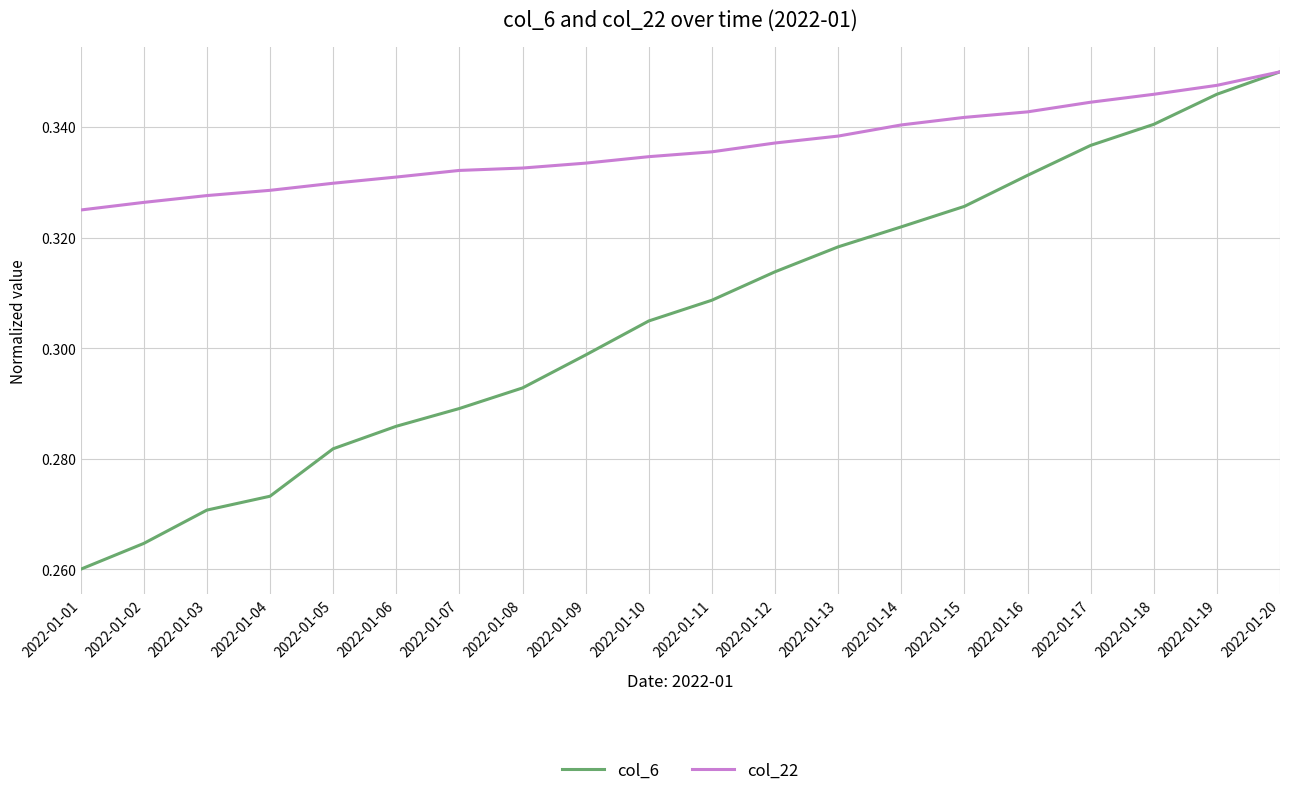

Rank the series at 2022-01-11 from lowest to highest value.

col_6, col_22